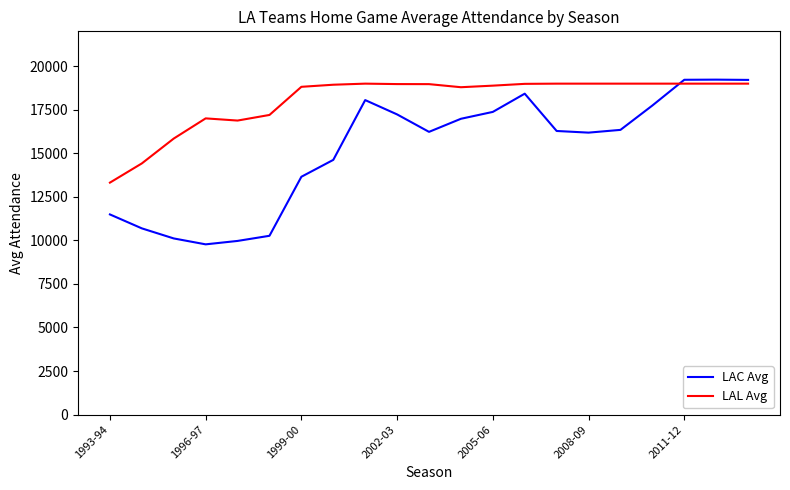

Which series has the largest total across all categories?

LAL Avg